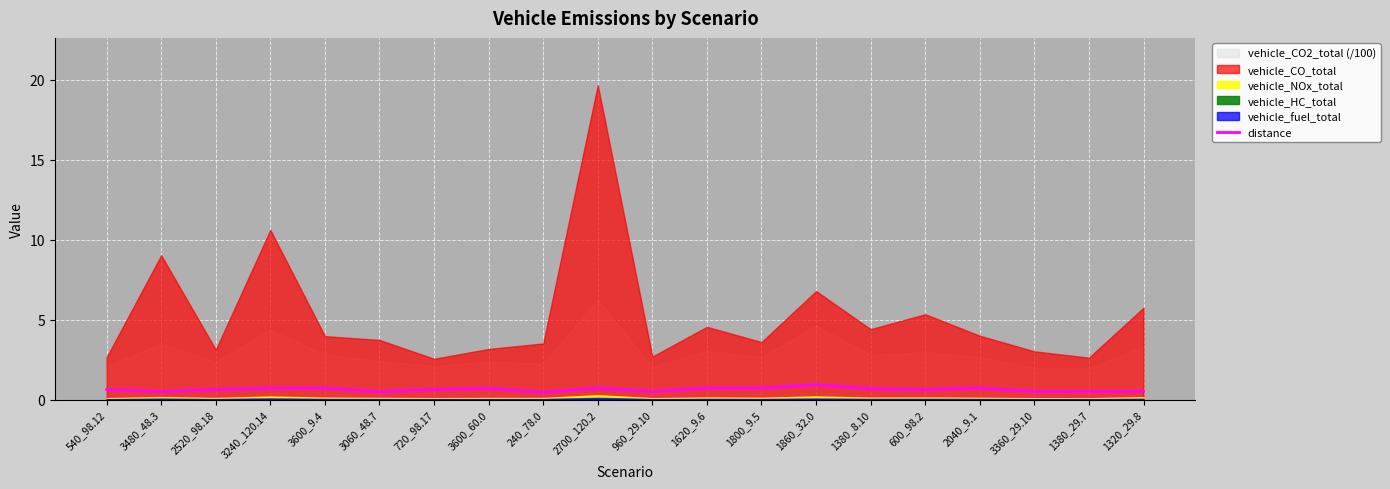

At which category does the data reach its first local valley?

3480_48.3